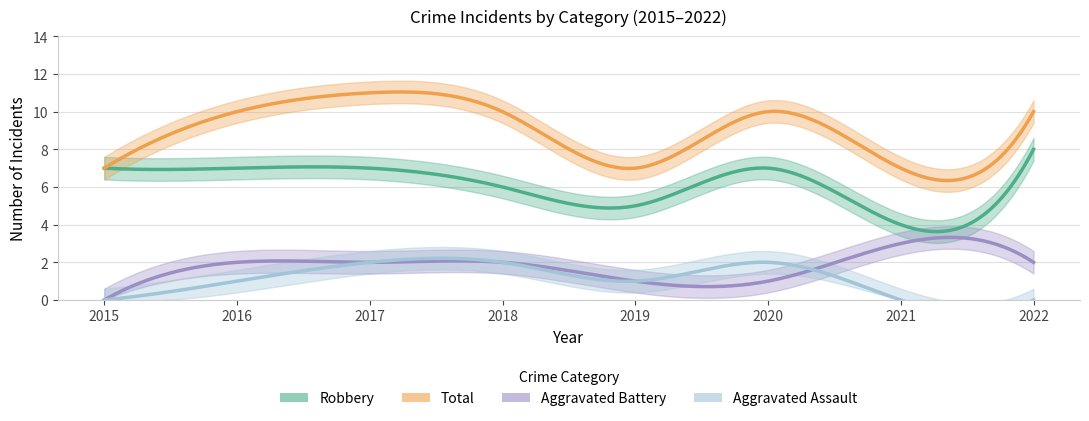

At which category does the chart reach its minimum across all series?

2015